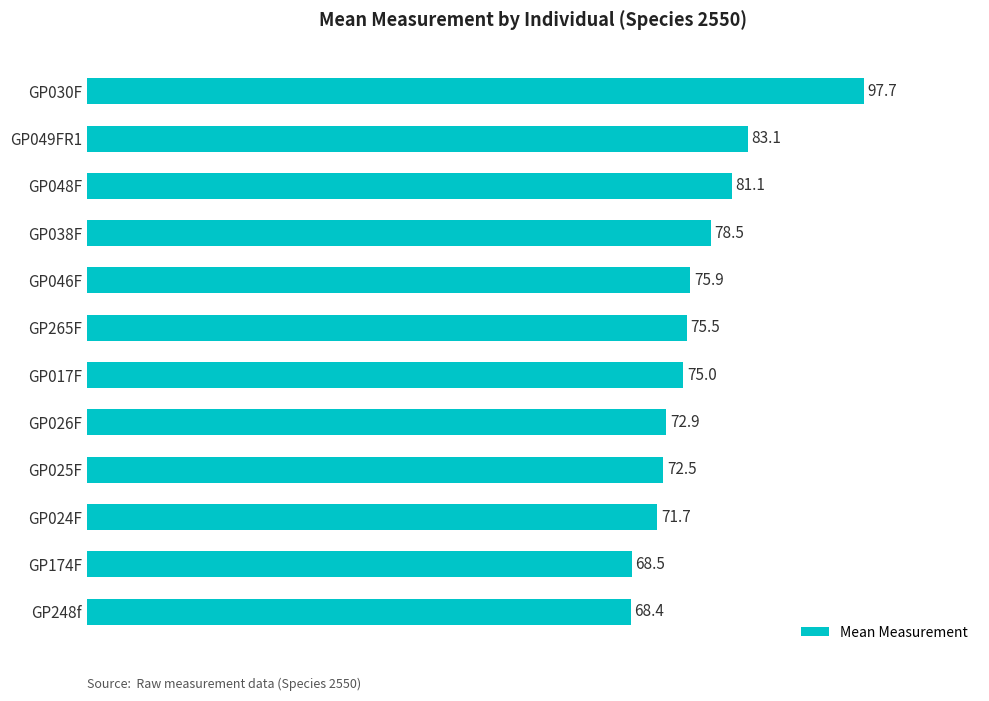

True or false: the data shows 71.7 at GP024F.

True